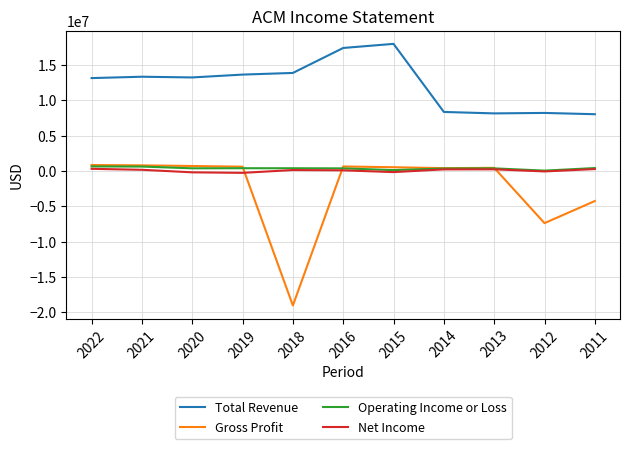

Where is Gross Profit nearest to the value -9088900?

2012